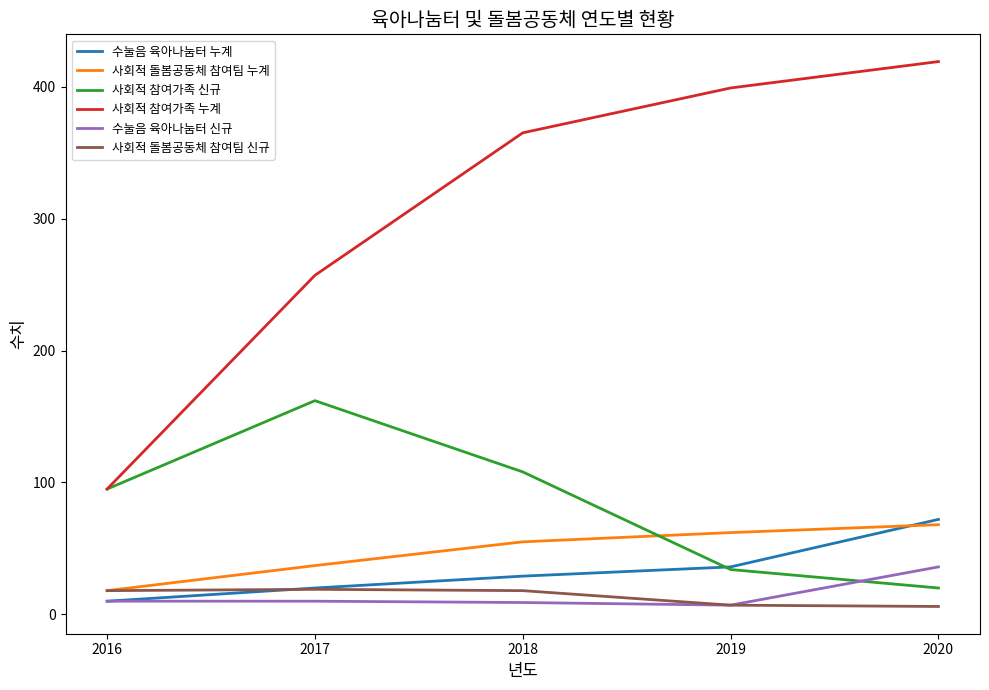

Which series has the widest spread of values?

사회적 참여가족 누계